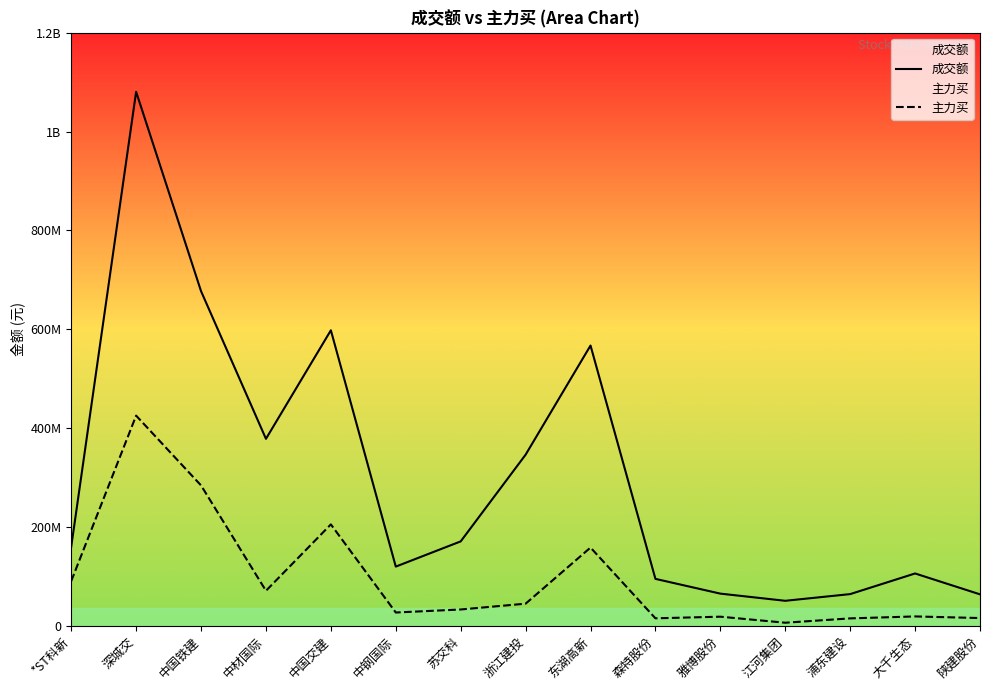

In 成交额, how many points are lower than both neighbors (excluding endpoints)?

3